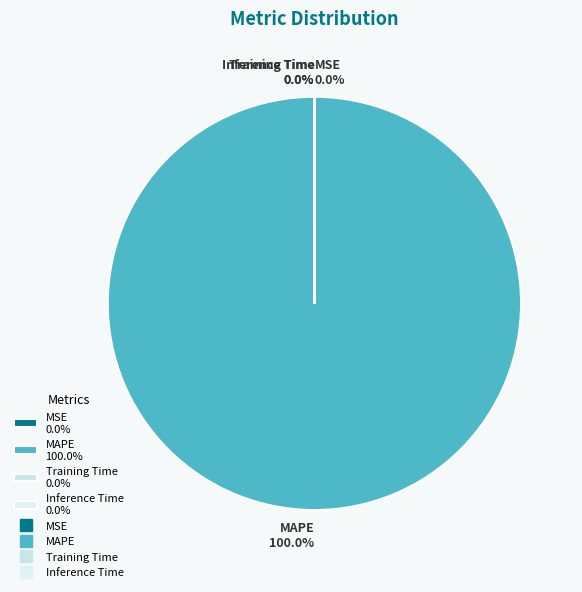

Which slice is the largest?

MAPE 100.0%